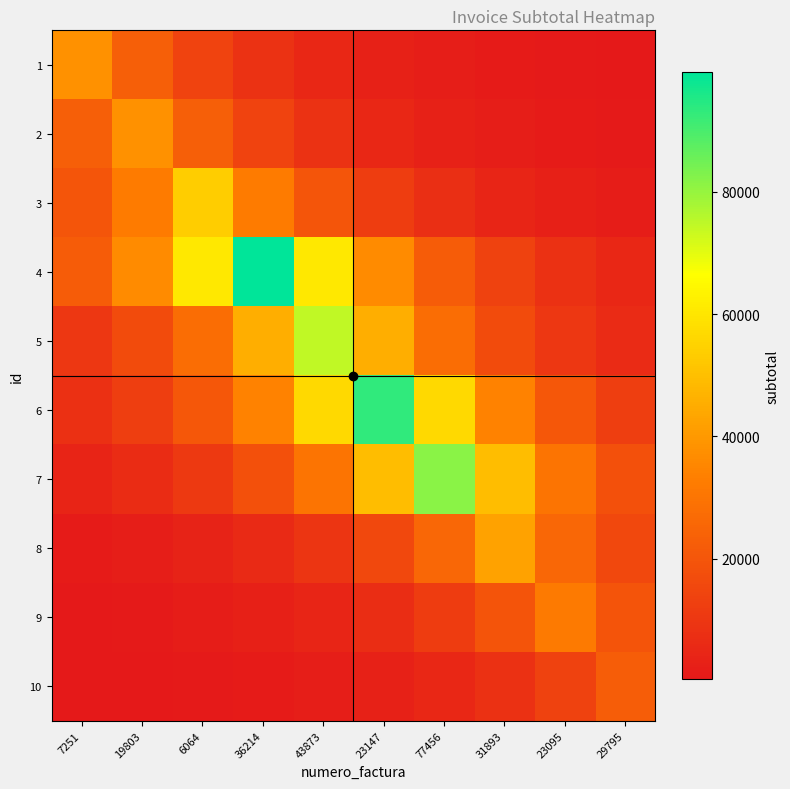

Reading left to right, extract all data points from this chart.

1: 7251=38049.0	19803=23077.9	6064=13997.4	36214=8489.9	43873=5149.4	23147=3123.3	77456=1894.3	31893=1149.0	23095=696.9	29795=422.7
2: 7251=23089.4	19803=38068.0	6064=23089.4	36214=14004.4	43873=8494.1	23147=5151.9	77456=3124.8	31893=1895.3	23095=1149.6	29795=697.2
3: 7251=19683.0	19803=32451.8	6064=53504.0	36214=32451.8	43873=19683.0	23147=11938.4	77456=7241.0	31893=4391.9	23095=2663.8	29795=1615.7
4: 7251=22236.7	19803=36662.1	6064=60445.6	36214=99658.0	43873=60445.6	23147=36662.1	77456=22236.7	31893=13487.2	23095=8180.4	29795=4961.7
5: 7251=10115.8	19803=16678.1	6064=27497.5	36214=45335.7	43873=74746.0	23147=45335.7	77456=27497.5	31893=16678.1	23095=10115.8	29795=6135.5
6: 7251=7662.1	19803=12632.6	6064=20827.6	36214=34339.0	43873=56615.4	23147=93343.0	77456=56615.4	31893=34339.0	23095=20827.6	29795=12632.6
7: 7251=4064.0	19803=6700.4	6064=11047.1	36214=18213.7	43873=30029.3	23147=49509.9	77456=81628.0	31893=49509.9	23095=30029.3	29795=18213.7
8: 7251=1284.4	19803=2117.6	6064=3491.4	36214=5756.4	43873=9490.6	23147=15647.4	77456=25798.2	31893=42534.0	23095=25798.2	29795=15647.4
9: 7251=587.7	19803=968.9	6064=1597.4	36214=2633.7	43873=4342.2	23147=7159.1	77456=11803.4	31893=19460.5	23095=32085.0	29795=19460.5
10: 7251=250.7	19803=413.4	6064=681.5	36214=1123.6	43873=1852.6	23147=3054.4	77456=5035.8	31893=8302.7	23095=13688.8	29795=22569.0